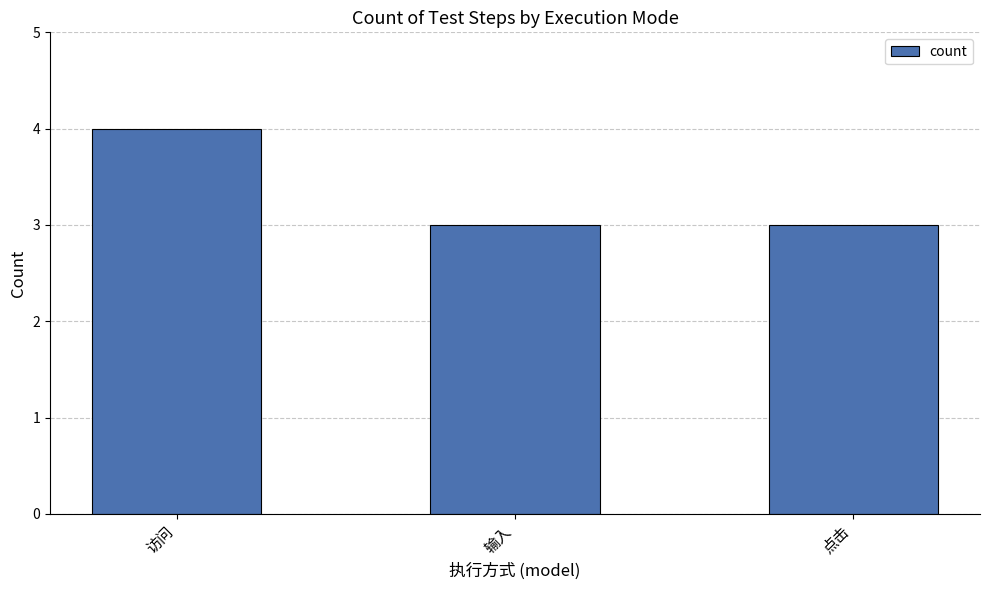

Read the value at 点击.

3